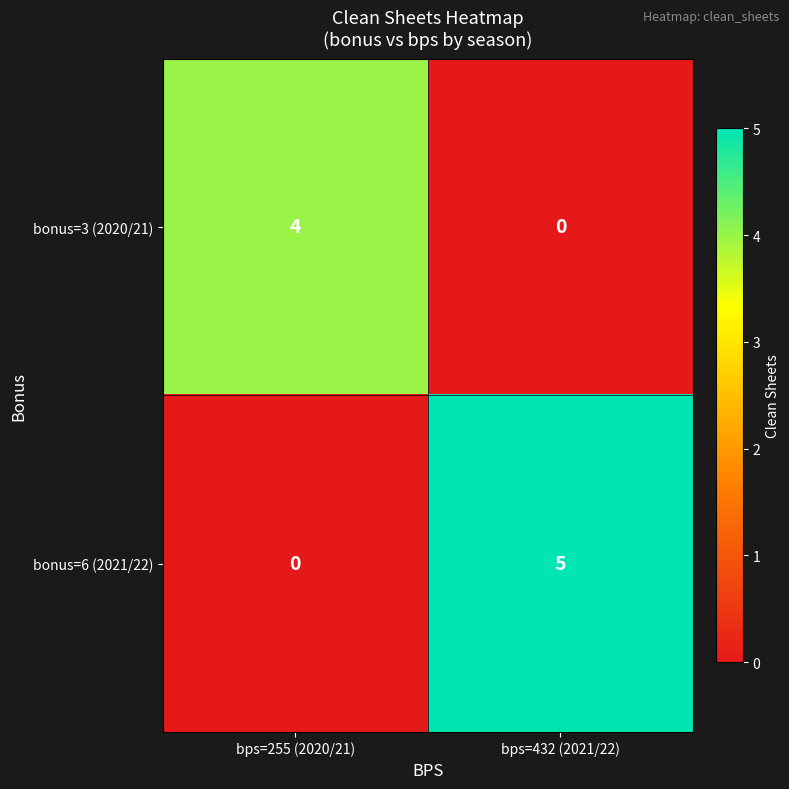

What is the sum of all bonus=3 (2020/21) values?

4